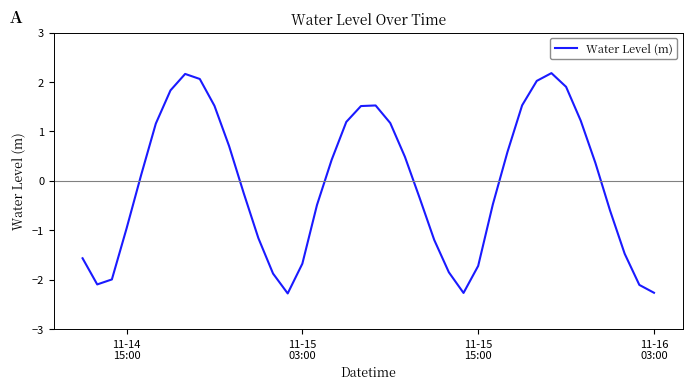

What is the difference between the maximum and minimum values?

4.5